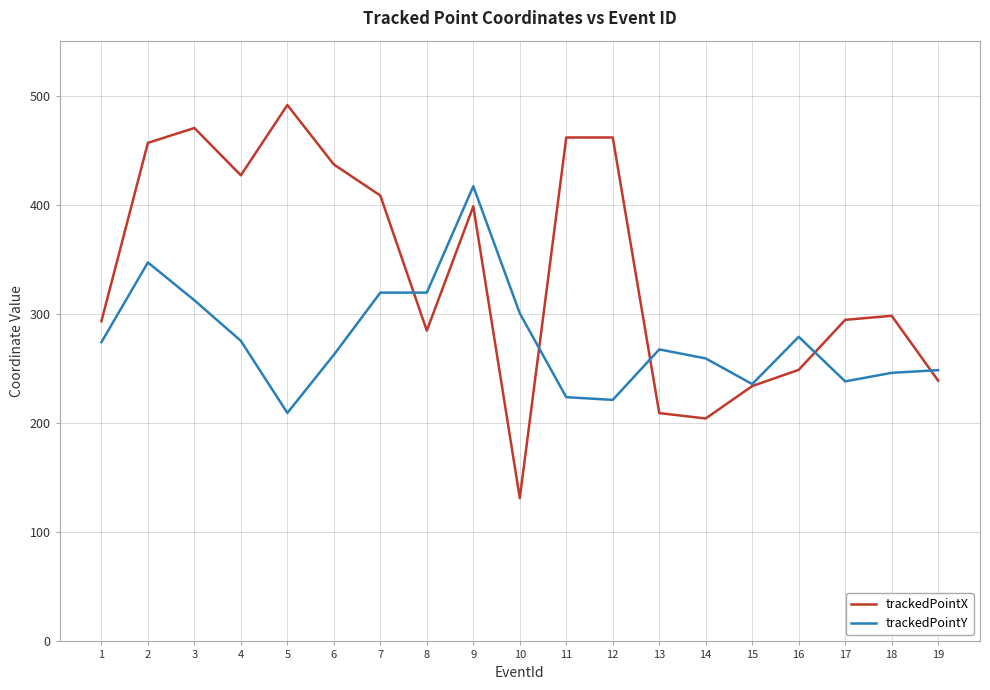

What is the minimum value for trackedPointX?

131.3